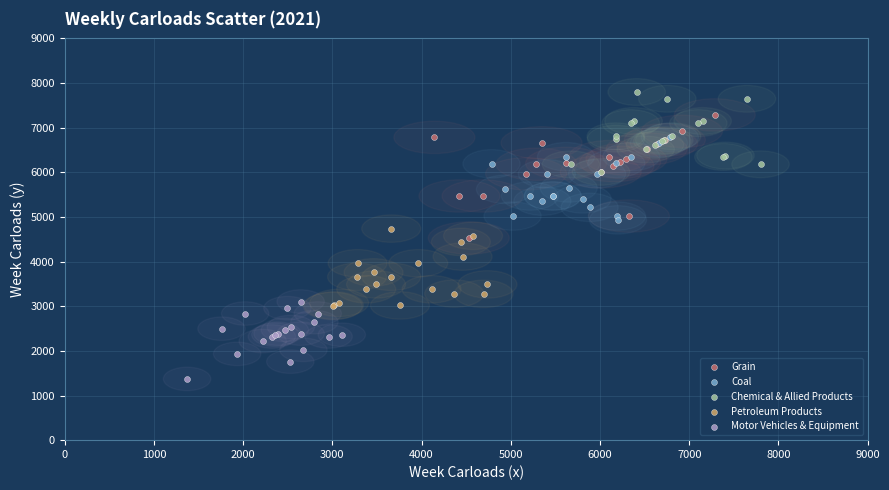

Which series has the widest spread of Y values?

Grain